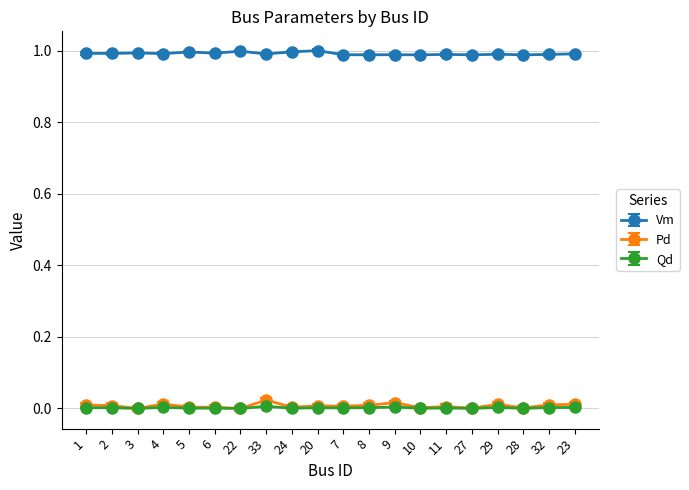

True or false: Vm has more than 2 interior local peaks.

True